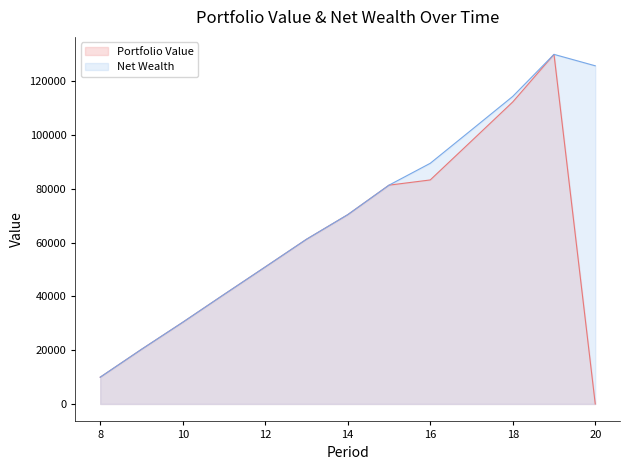

List the series in order of their overall mean, lowest first.

Portfolio Value, Net Wealth